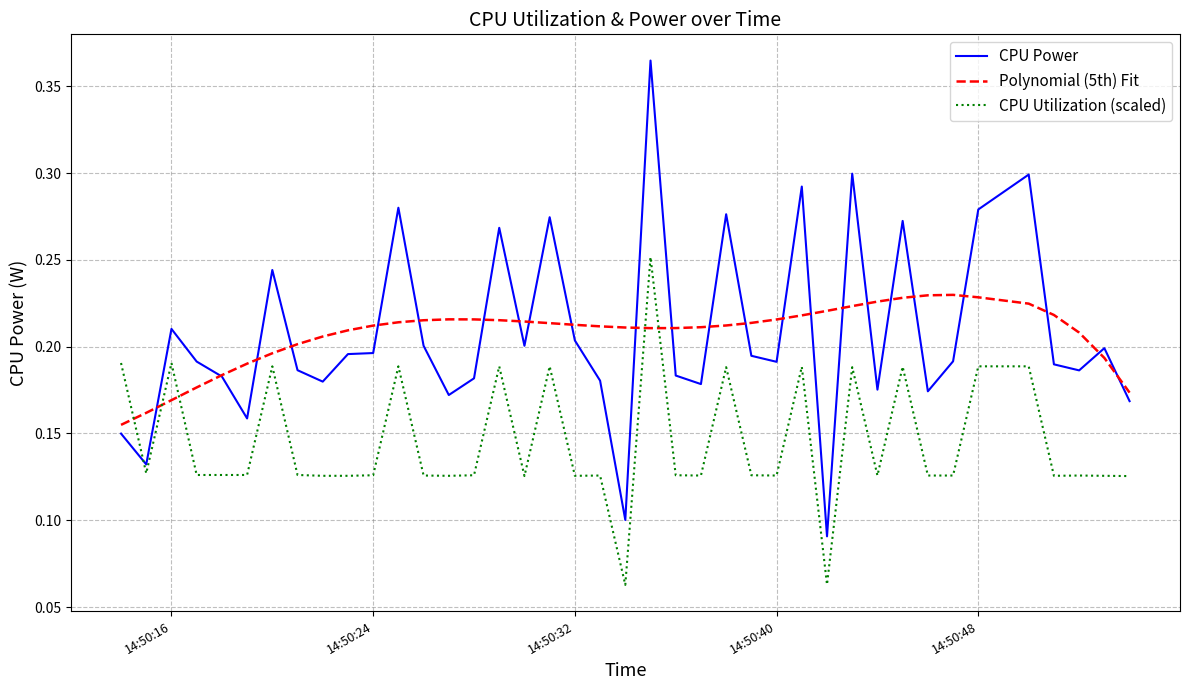

Count the number of data series in this chart.

3